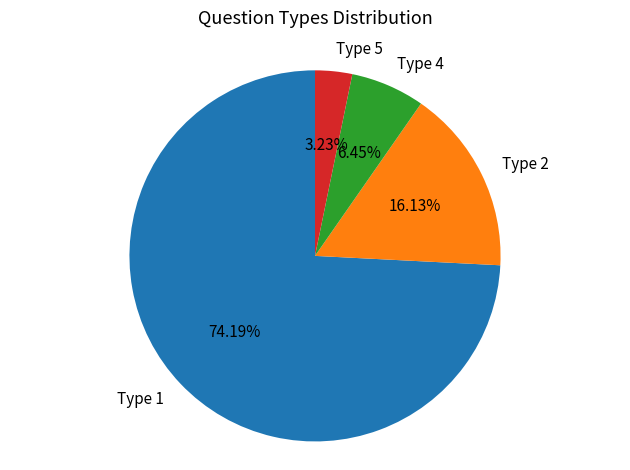

How many slices are in this pie chart?

4